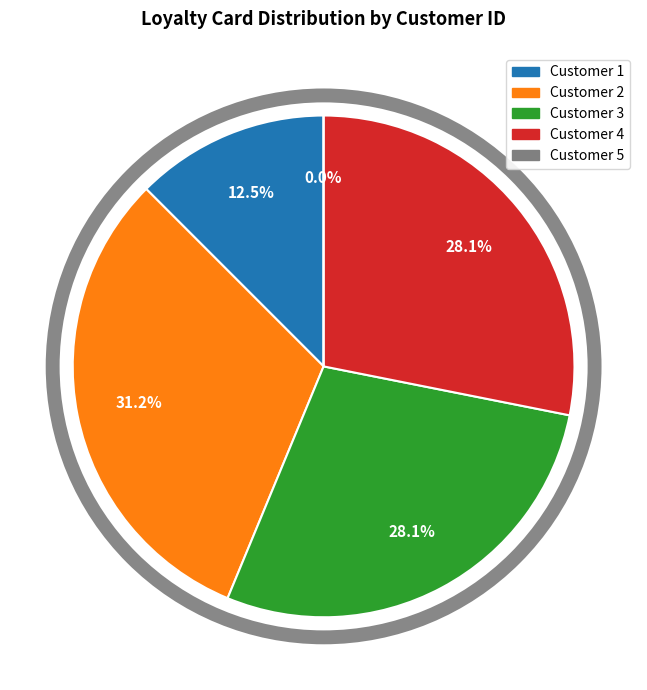

What percentage do 4 and 2 together represent?

59.4%